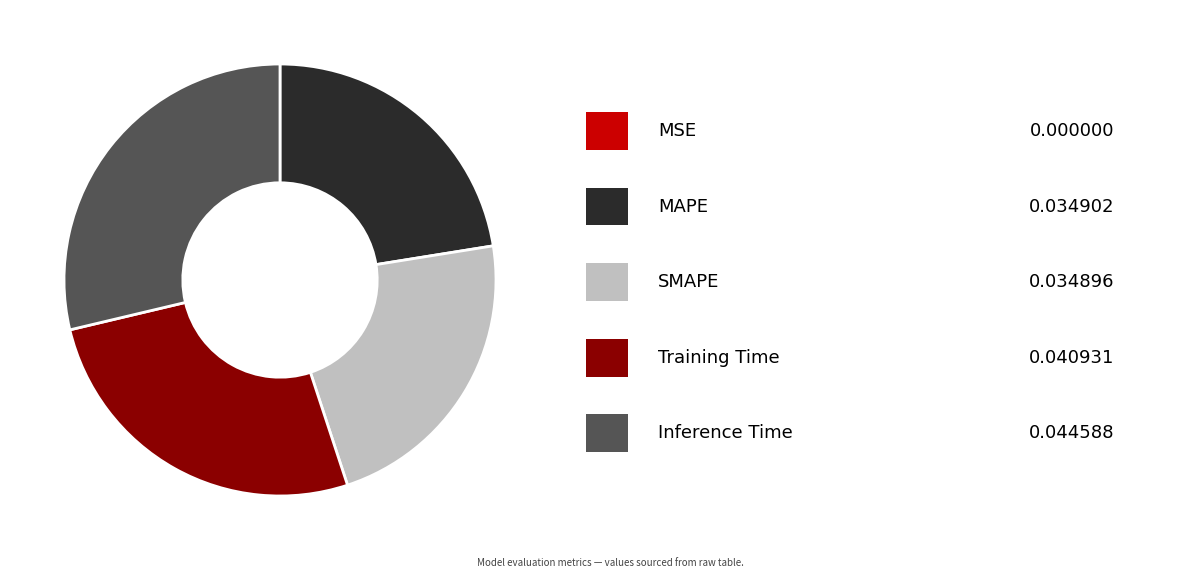

Does any single category account for the majority?

No